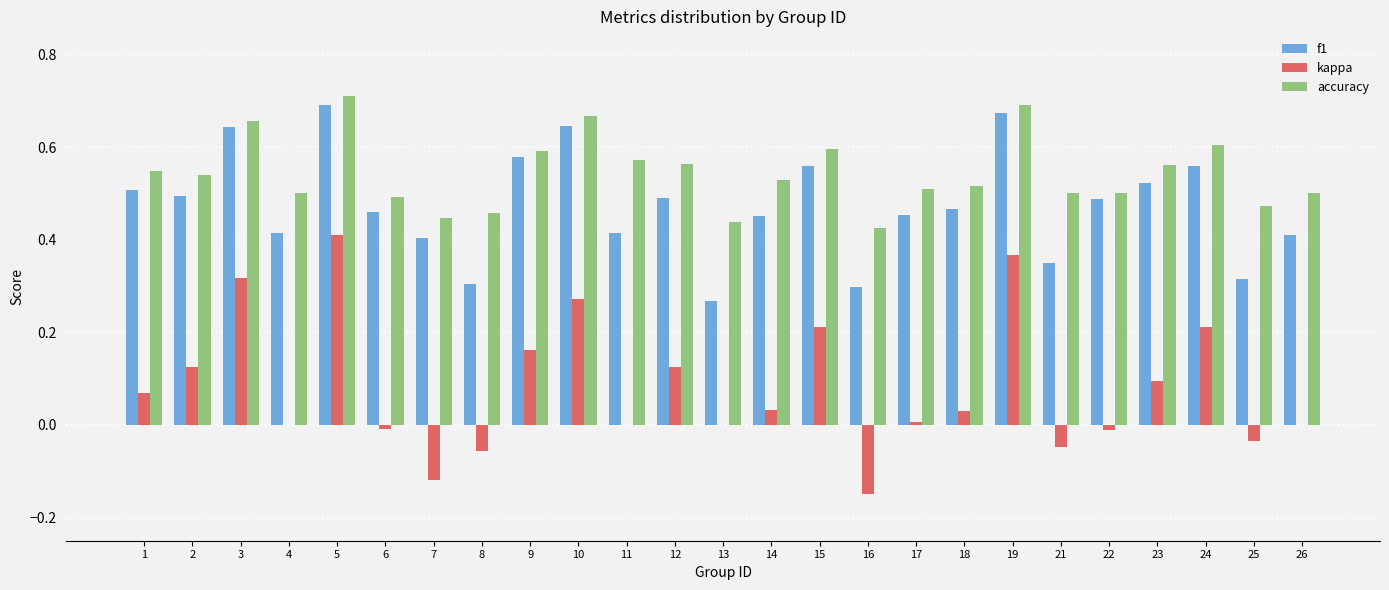

Is it true that f1 equals 0.5 at 12?

True